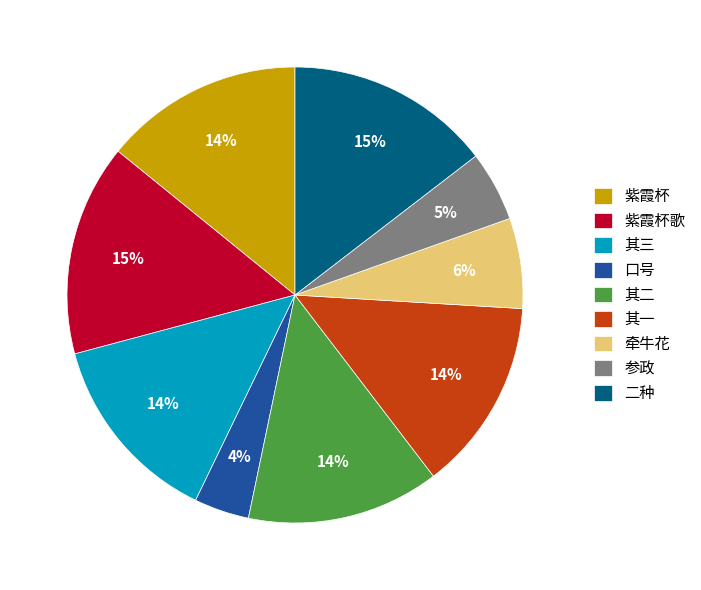

To the nearest percent, what percentage of the pie is 紫霞杯?

14%